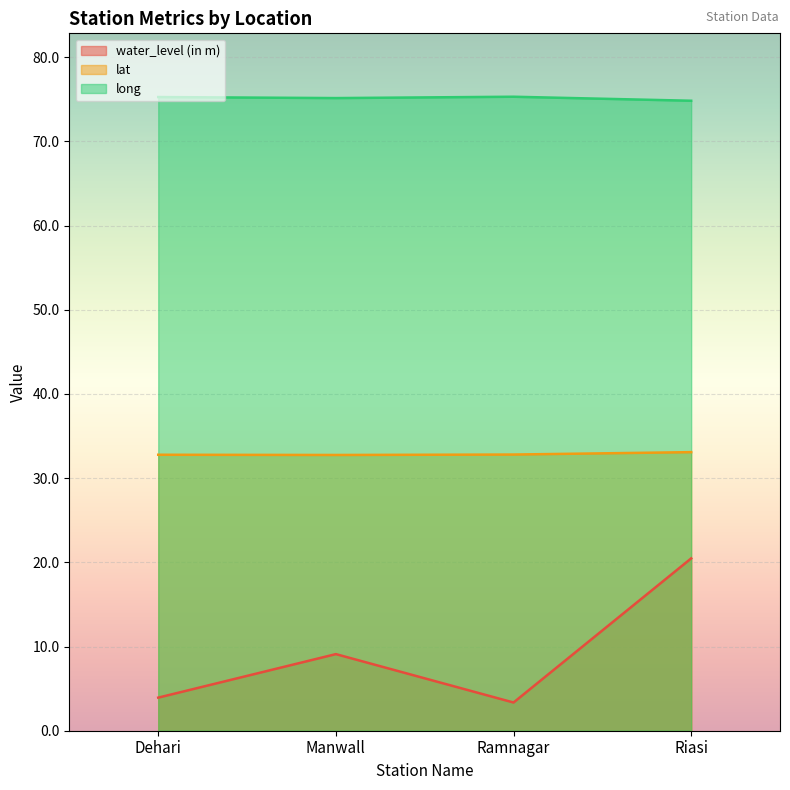

The value of long at Ramnagar is 75.3. True or false?

True